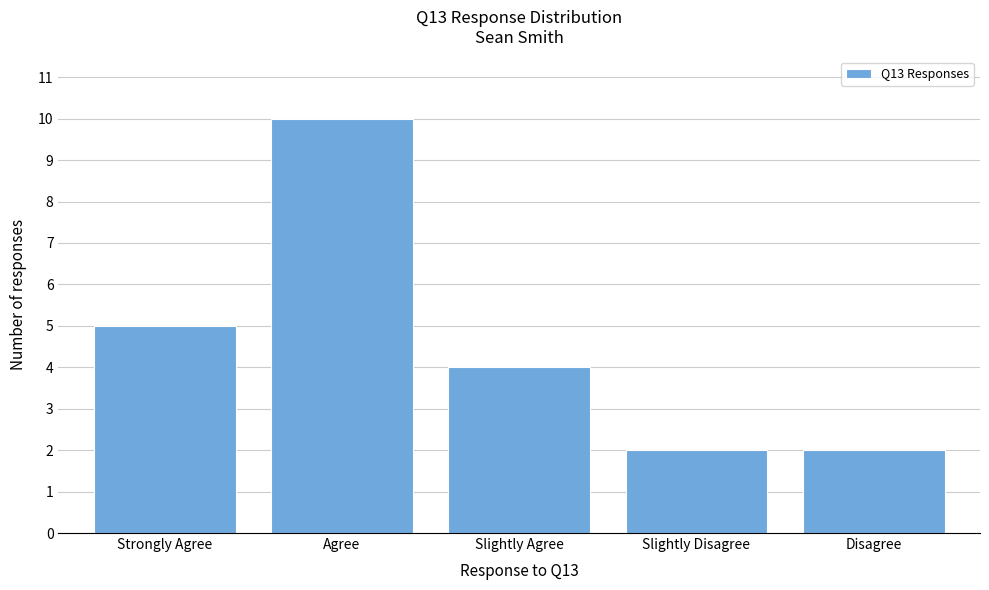

Reading right to left, list all the values displayed in this chart.

2	2	4	10	5